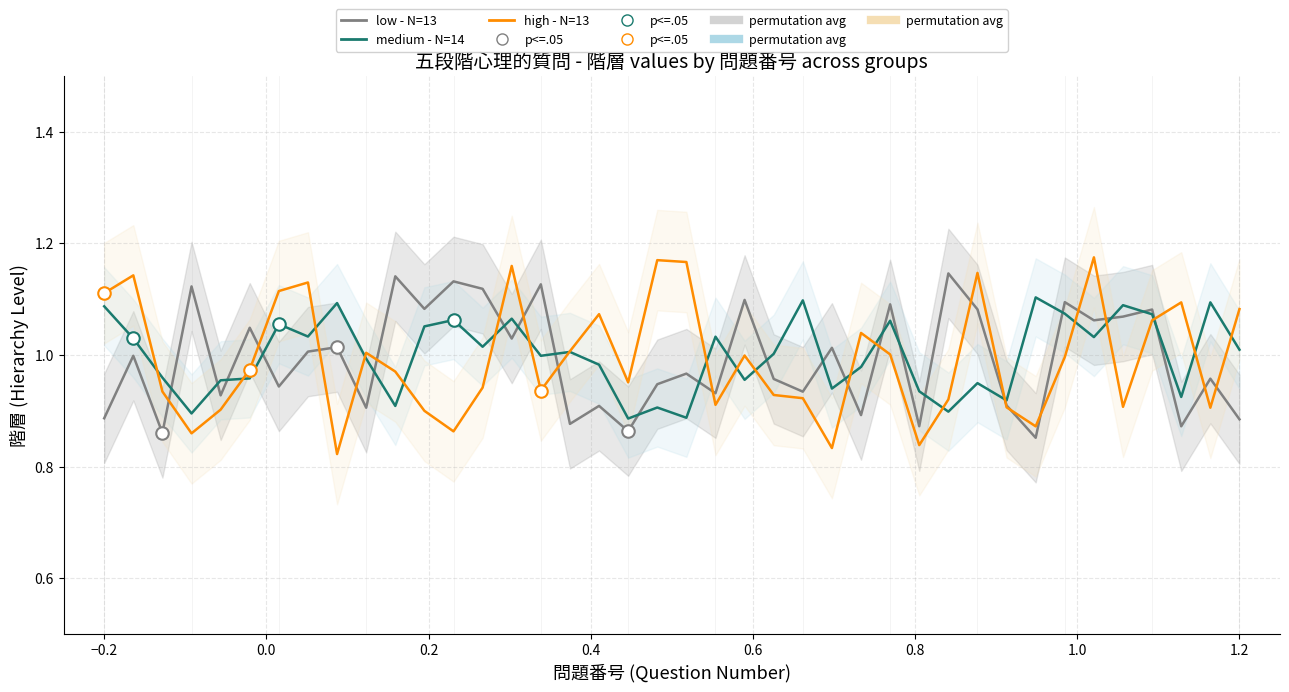

After their last crossing, which series has the higher values: low - N=13 or high - N=13?

high - N=13